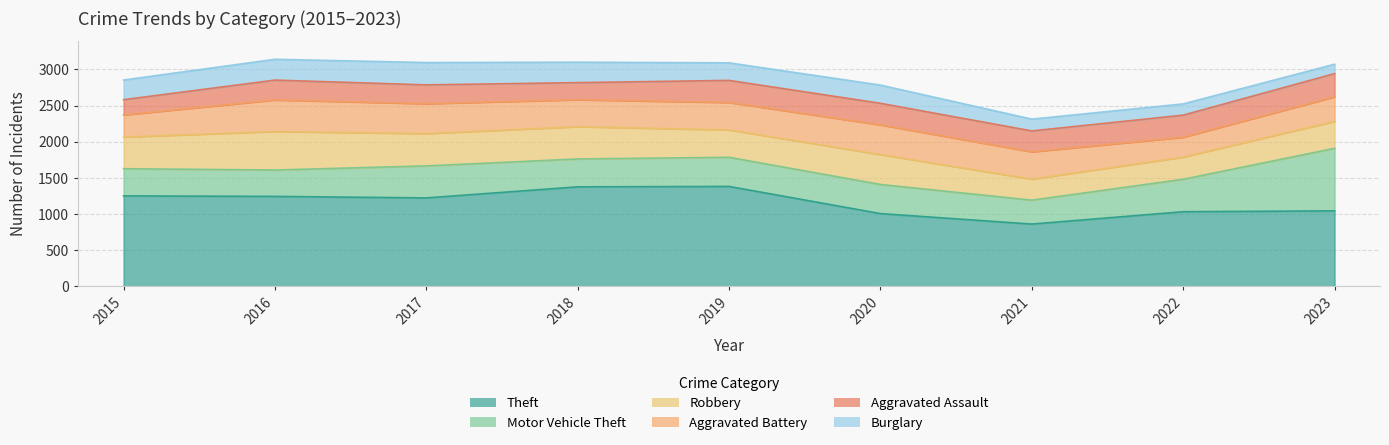

Reading left to right, extract all data points from this chart.

Theft: 1250	1243	1222	1375	1381	1005	860	1031	1043
Motor Vehicle Theft: 376	365	443	386	403	403	331	449	865
Robbery: 438	533	447	447	379	414	291	307	374
Aggravated Battery: 306	437	414	373	380	411	378	275	340
Aggravated Assault: 211	274	260	236	305	298	289	305	320
Burglary: 272	288	309	283	243	252	163	156	130